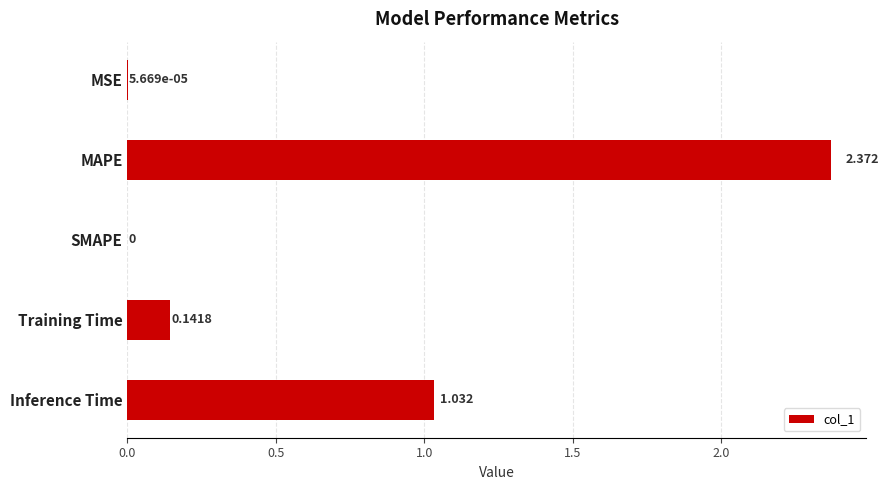

Which has a higher value, Inference Time or Training Time?

Inference Time